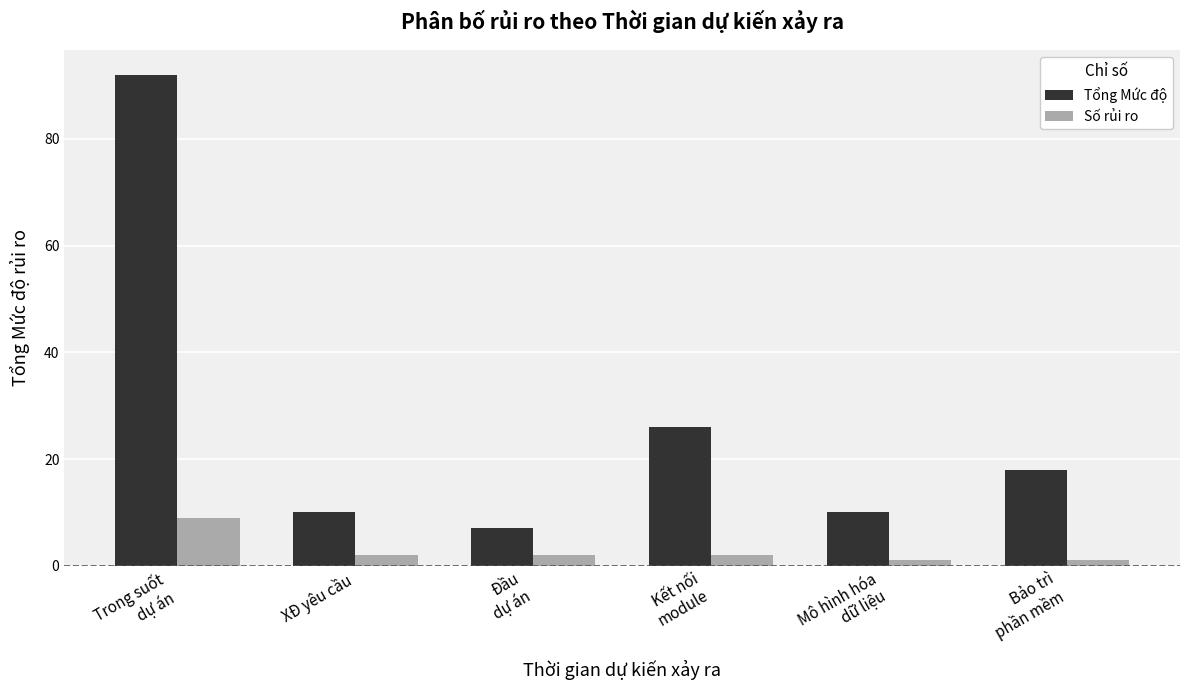

What is the highest value of the Số rủi ro series?

9